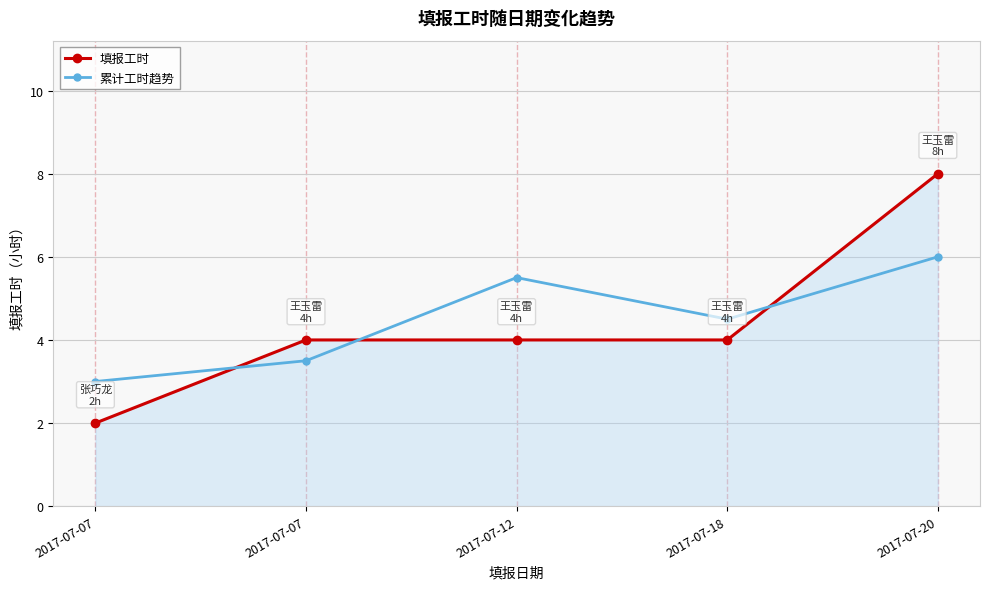

What is the sum of the 累计工时趋势 values at 2017-07-18 and 2017-07-07?

8.0